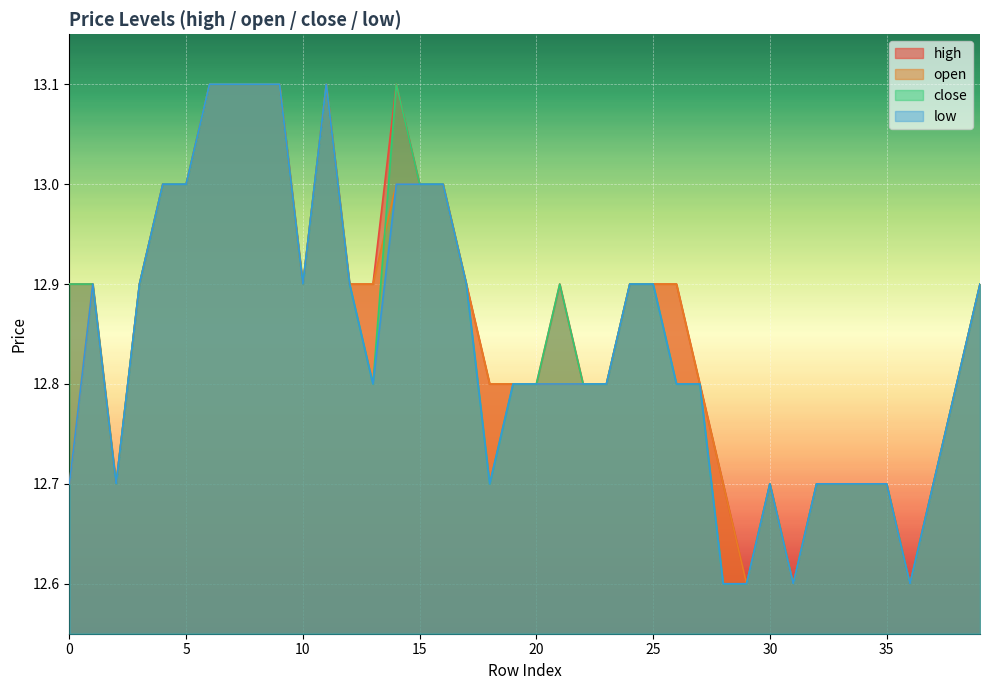

Which series has the largest total across all categories?

high